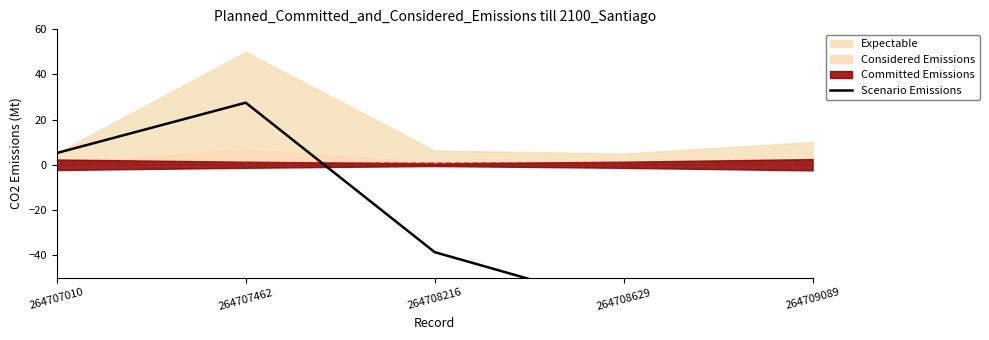

What is the average value?

-29.7